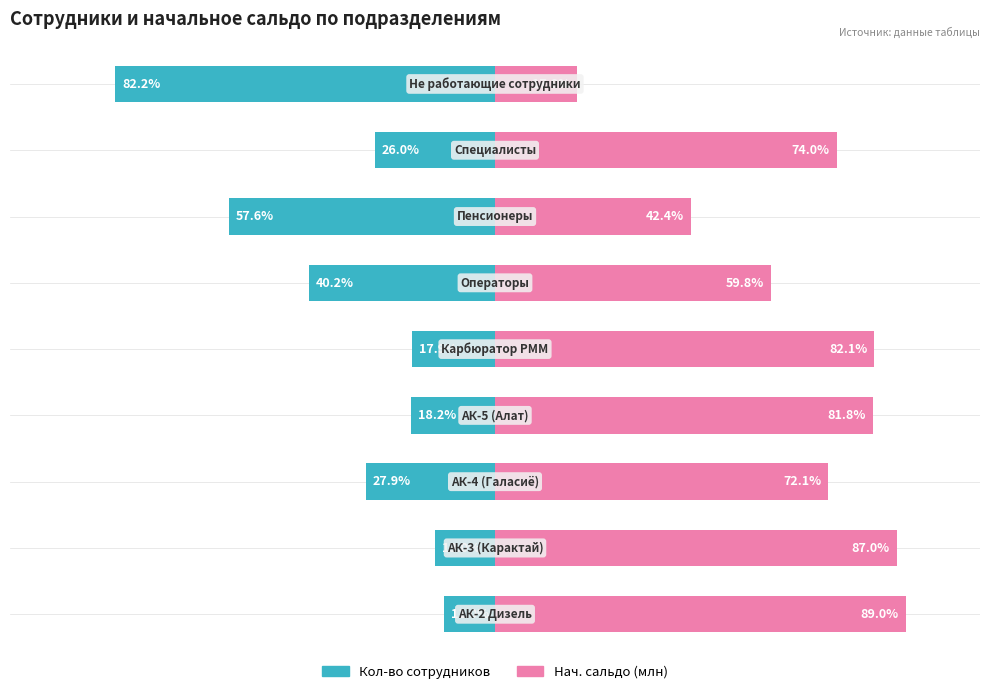

What is the value of the Нач. сальдо (млн) bar at the 6th from the left?

59.8